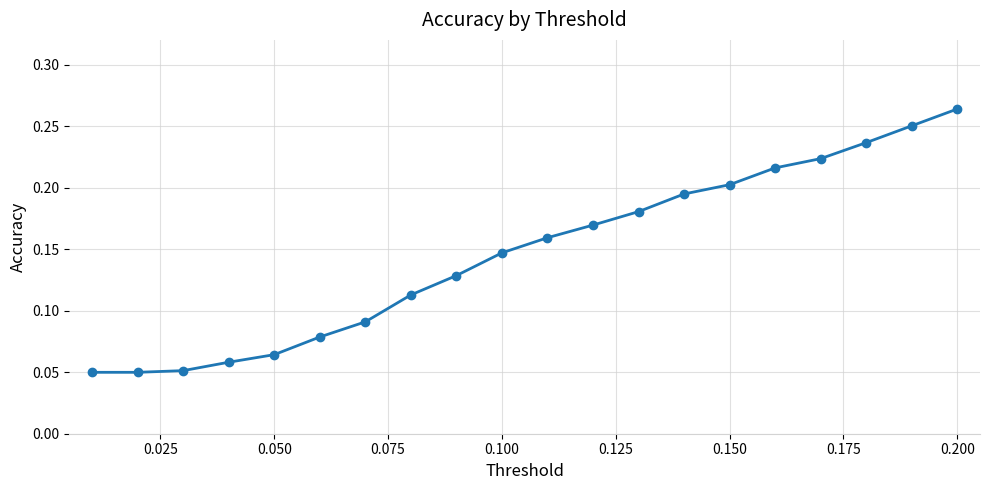

How many values are between 0 and 1?

20